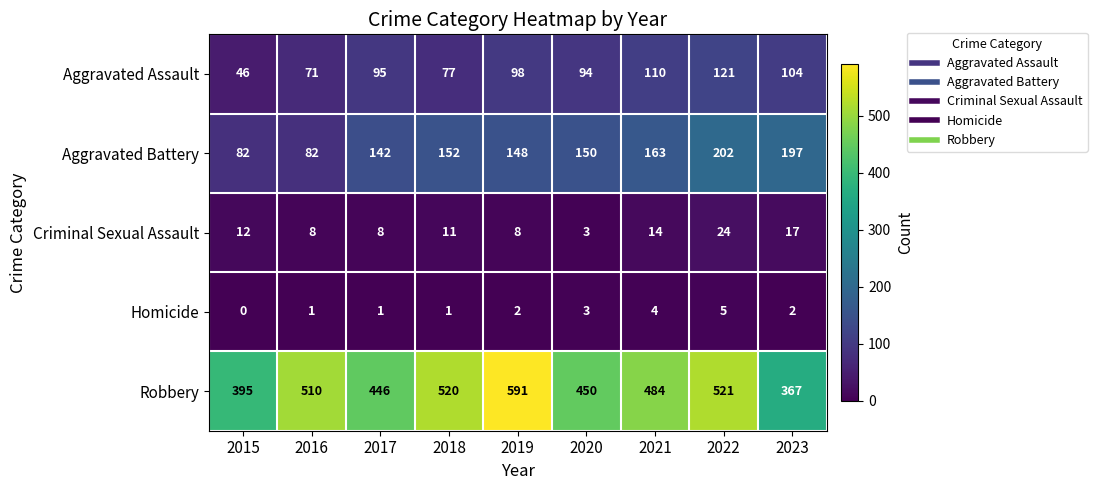

What is the difference between the Aggravated Battery values at 2016 and 2018?

70